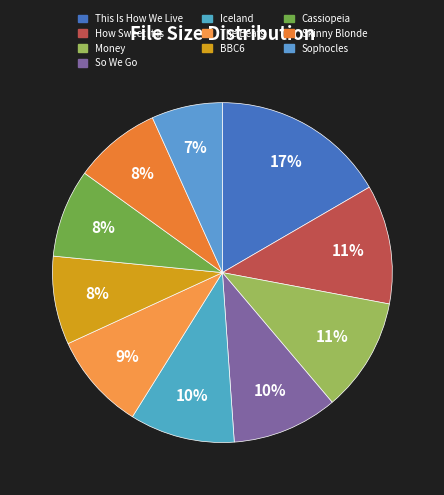

To the nearest percent, what is the combined percentage of 05 Iceland.mp3 and 02 Cassiopeia.mp3?

18%